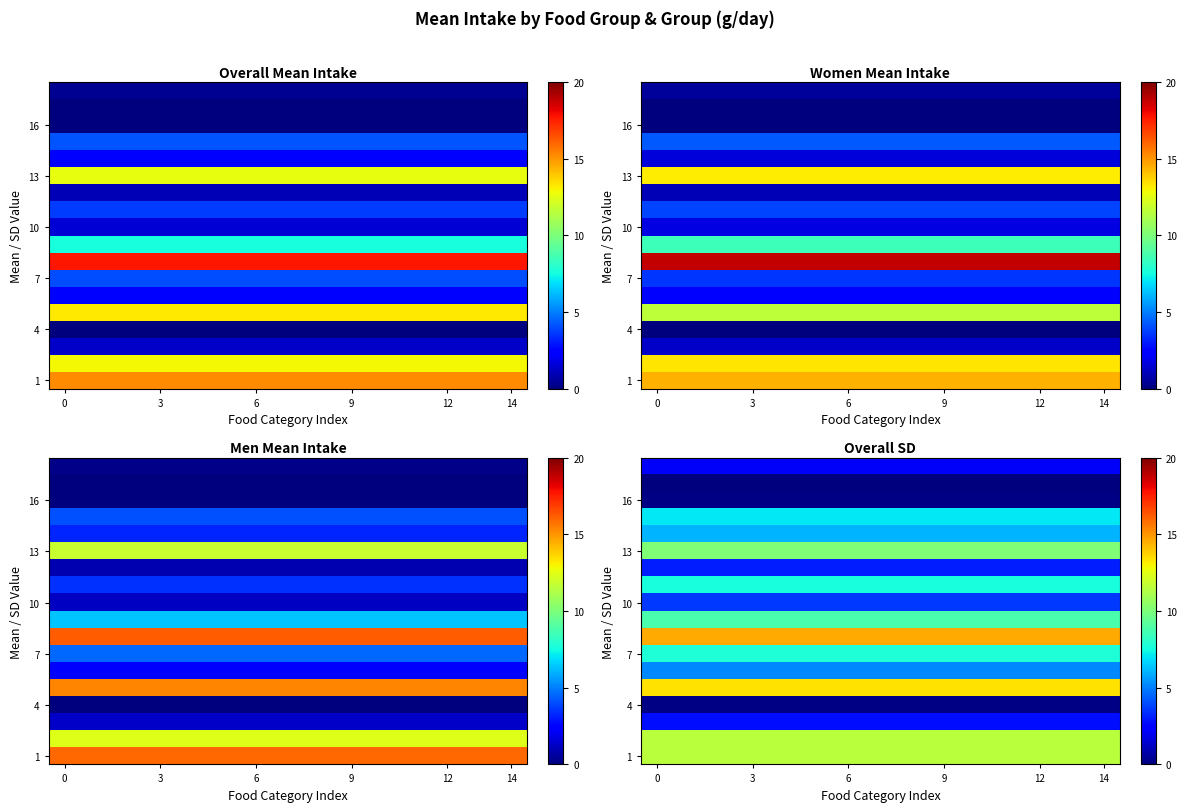

The 16 series shows 0.1 at 9. True or false?

False